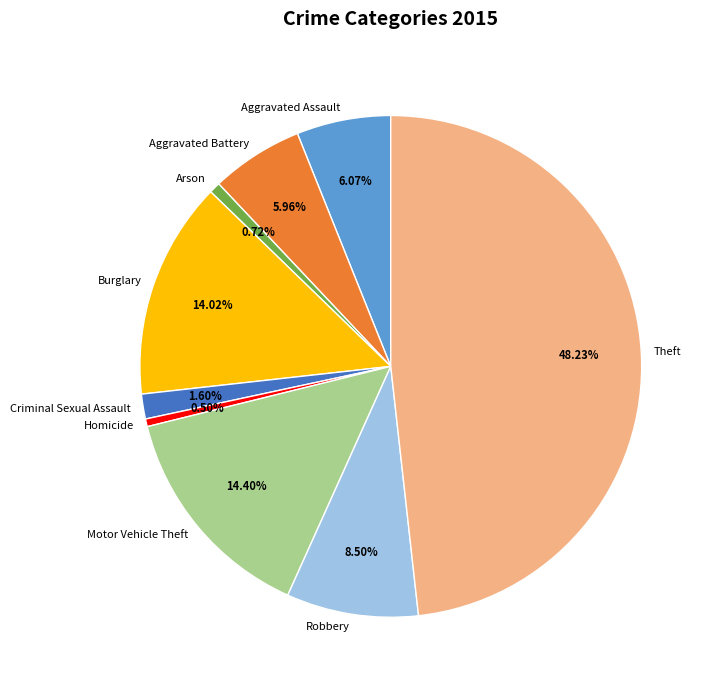

How many segments does this pie chart have?

9